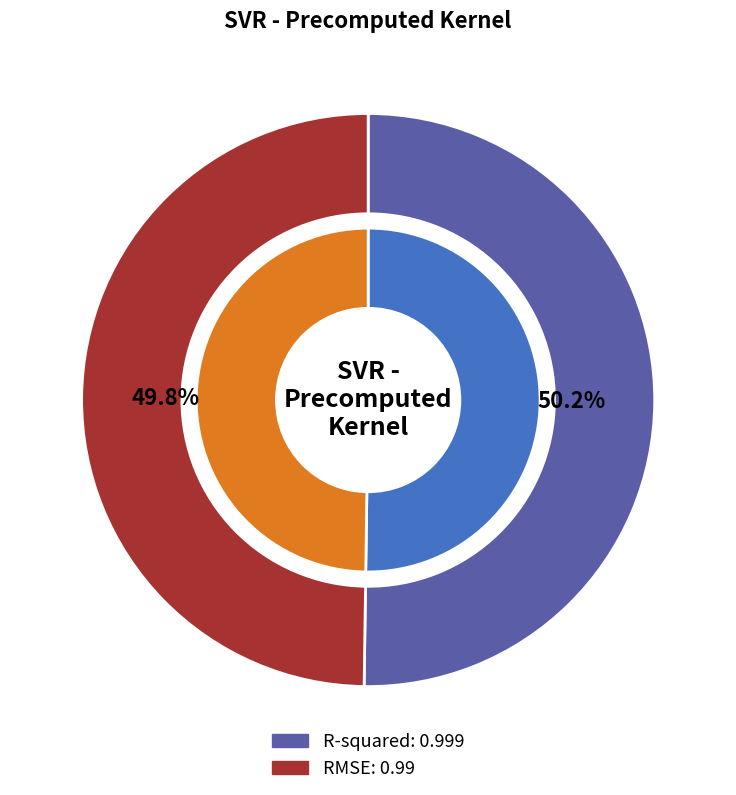

What is the smallest slice in the pie chart?

RMSE